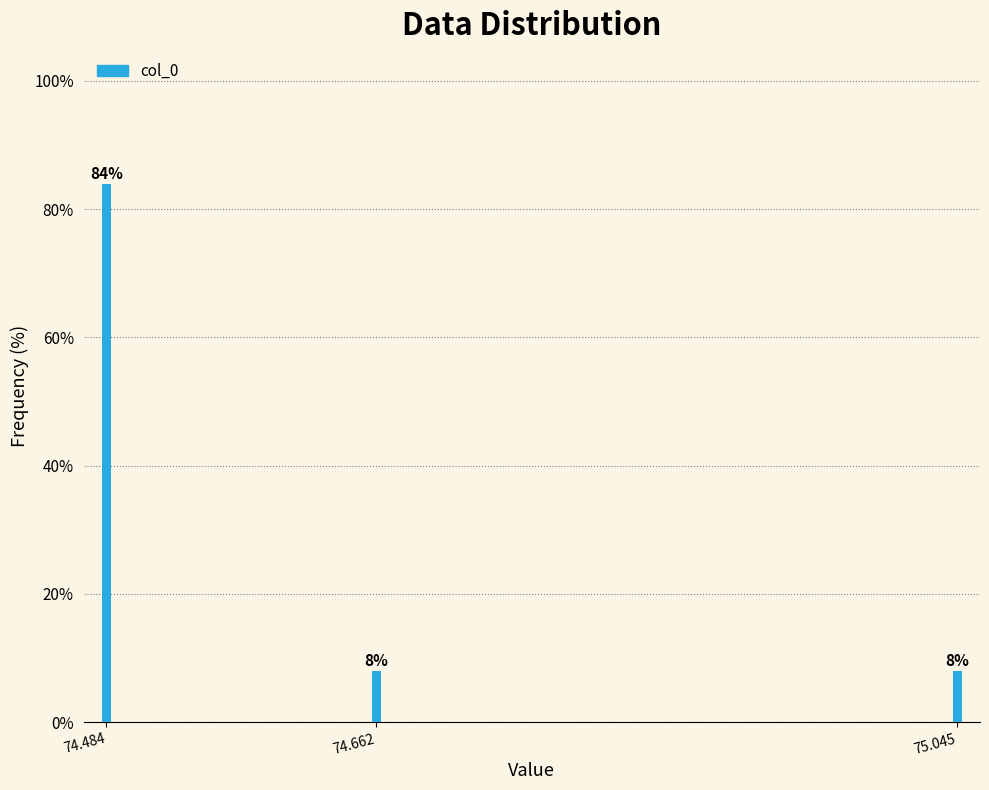

Reading left to right, what are all the values shown in this chart?

84	8	8